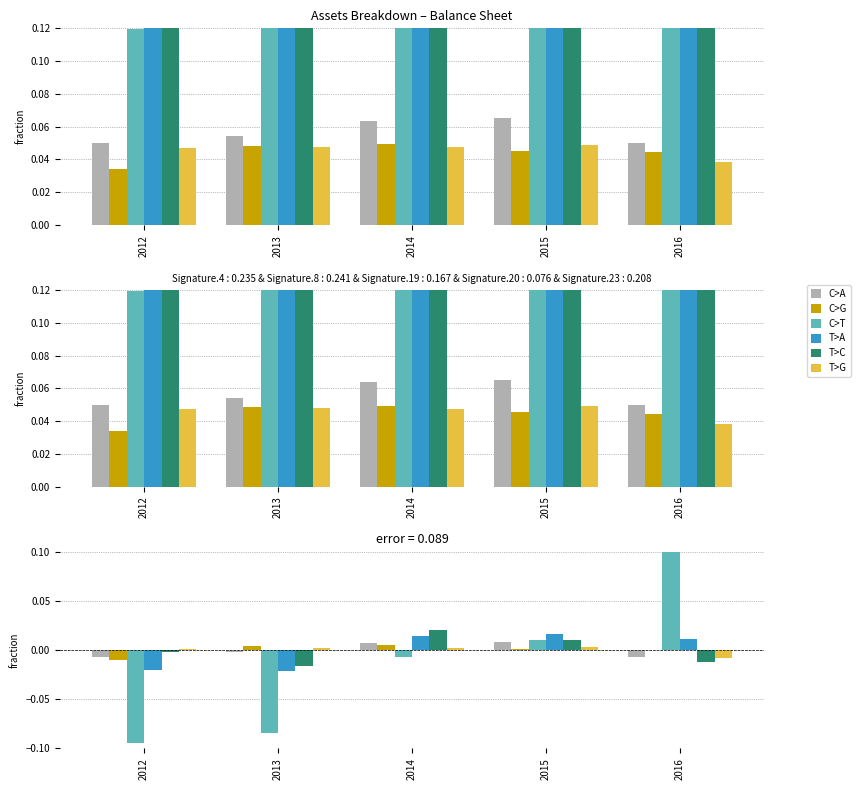

Are the bars grouped side by side (vs. stacked)?

Yes